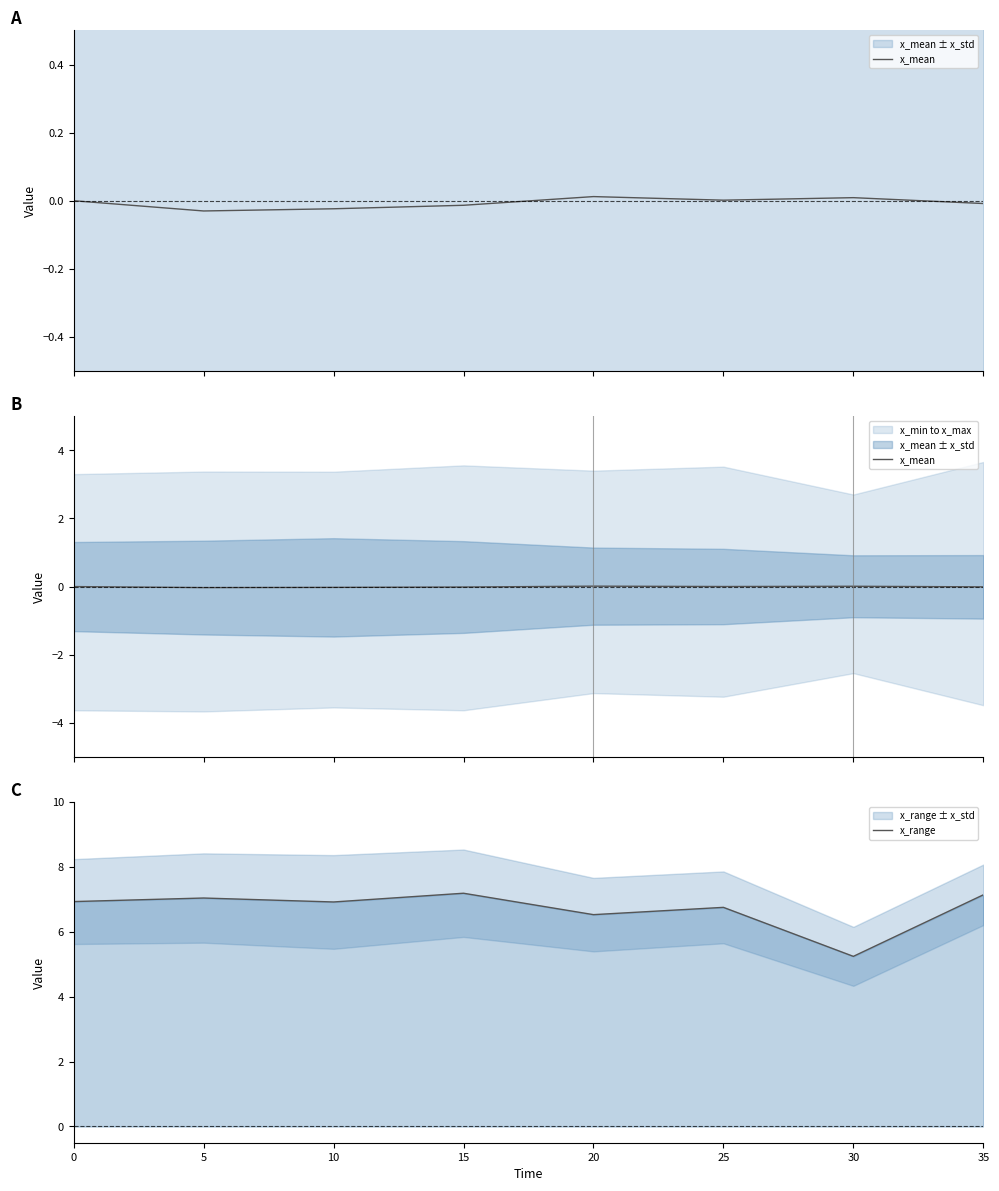

Is this an area chart (filled region under the line)?

No